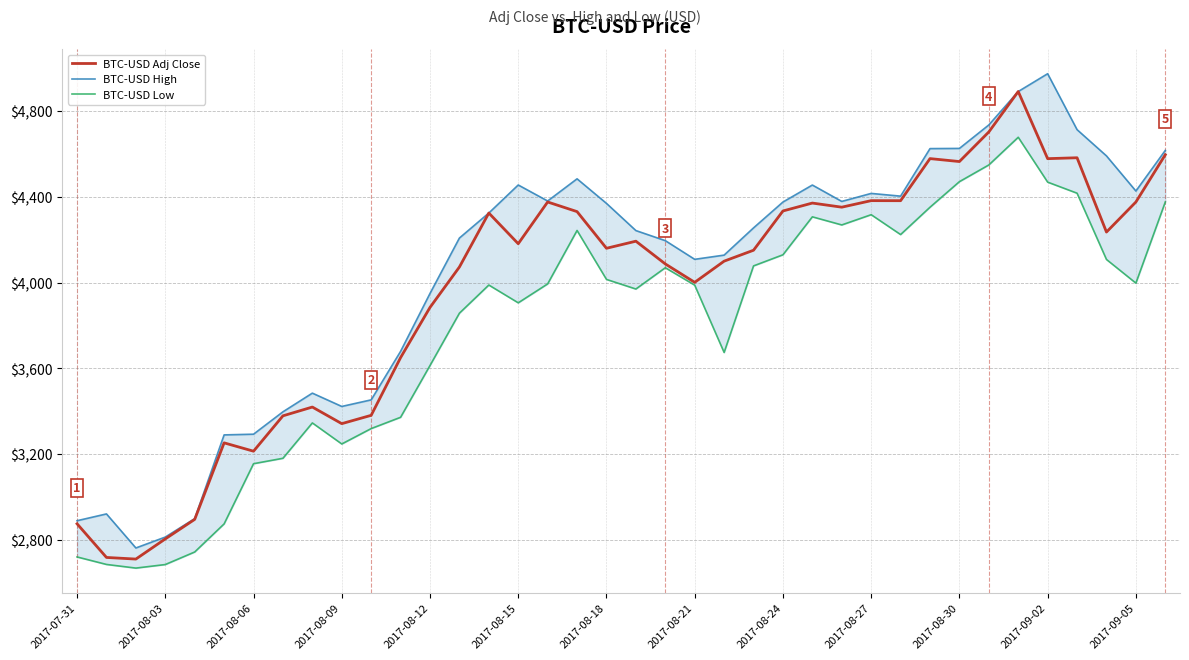

How many interior local valleys does the BTC-USD High series have?

7